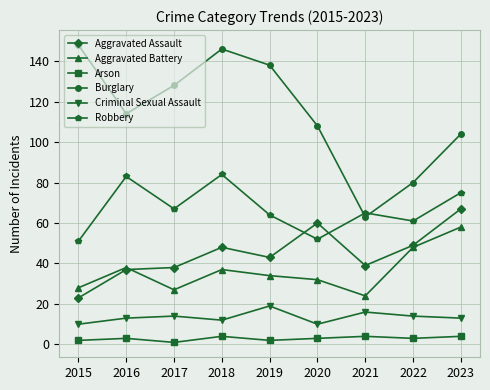

The Burglary series shows 138 at 2019. True or false?

True